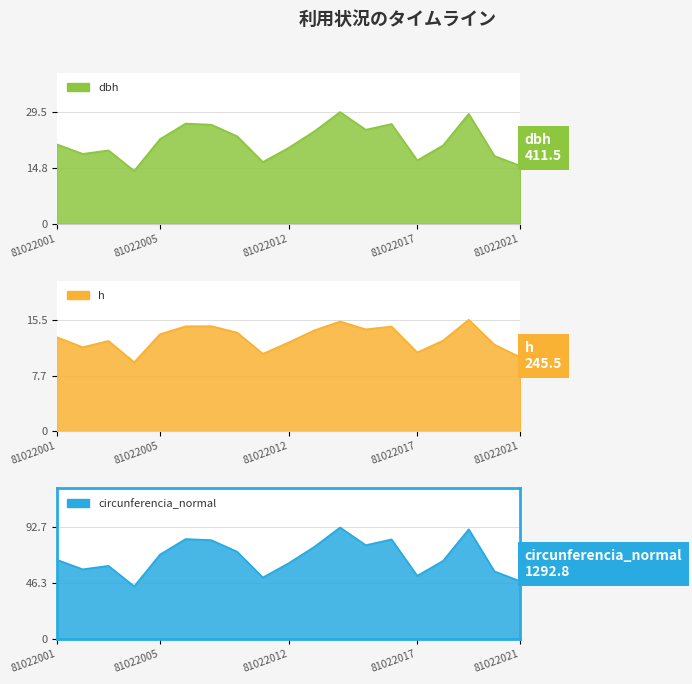

True or false: h and dbh cross at least once.

False